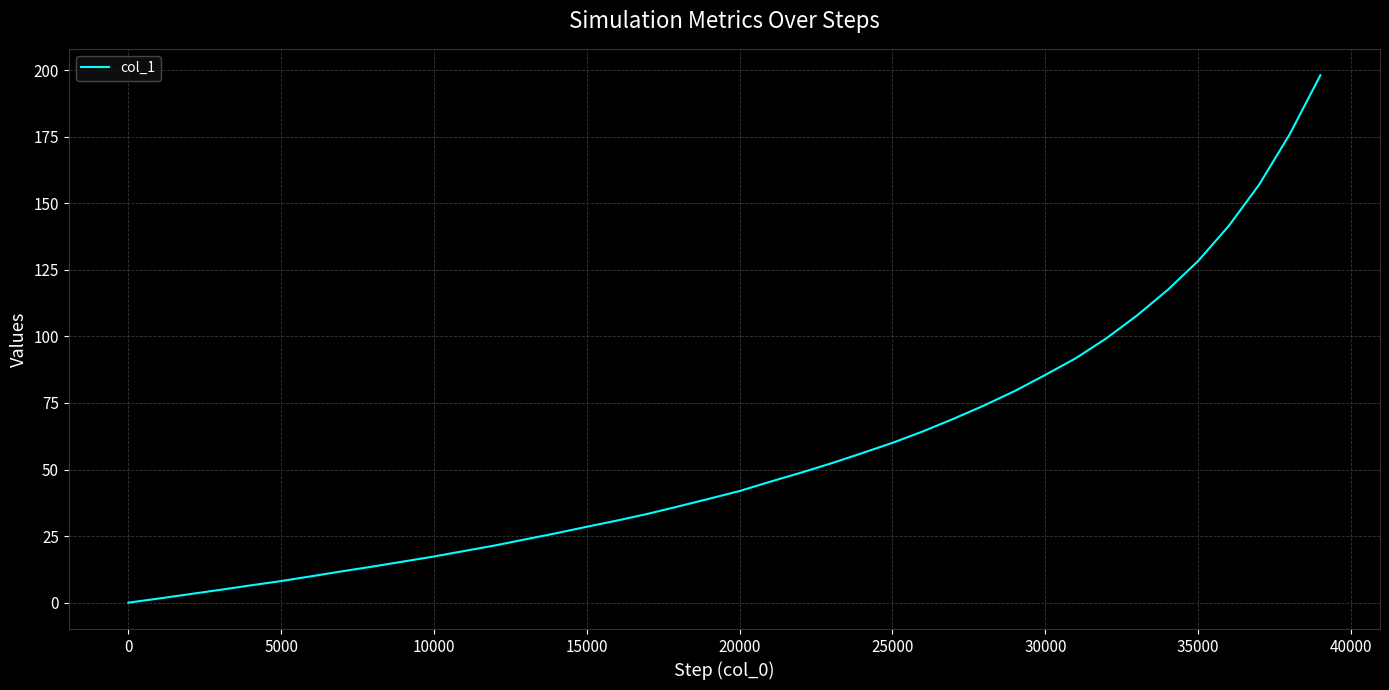

What is the difference between the maximum and minimum values?

198.1